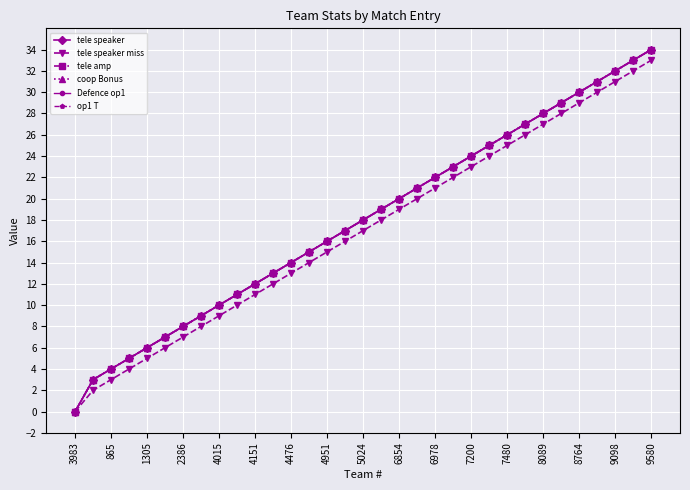

True or false: coop Bonus and tele speaker miss cross at least once.

False